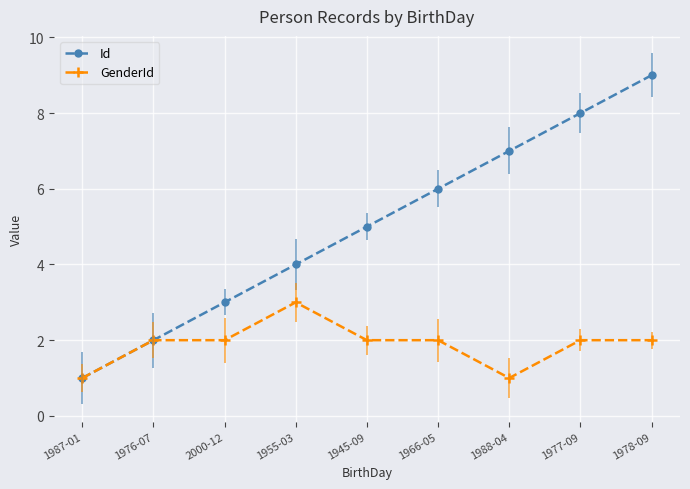

Which series has the widest spread of values?

Id